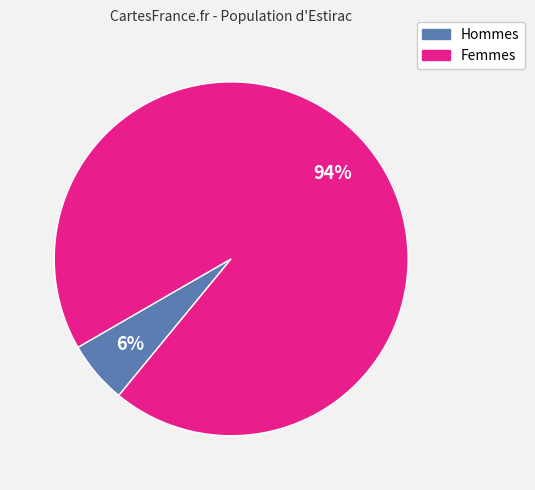

How many segments does this pie chart have?

2